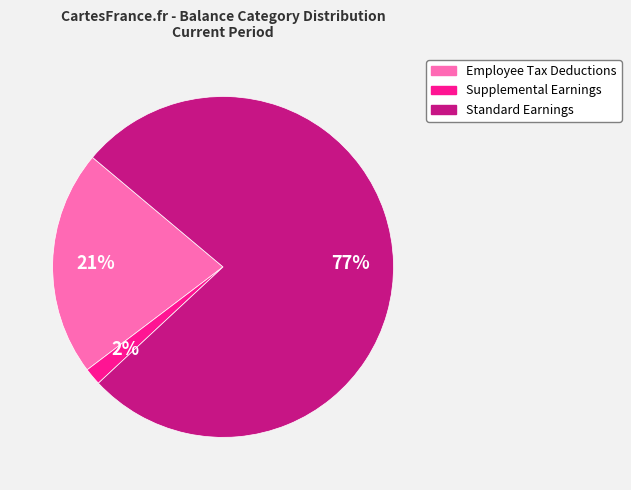

To the nearest percent, what is the average slice percentage?

33%